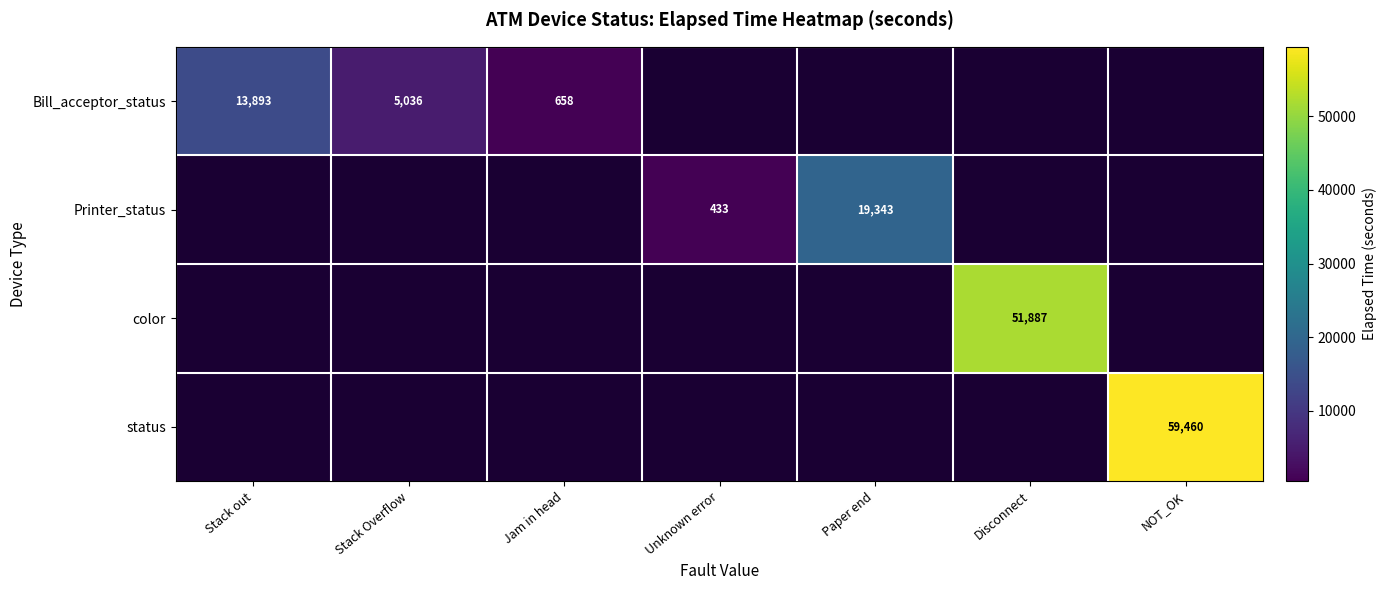

Which category has the highest value across all series?

NOT_OK